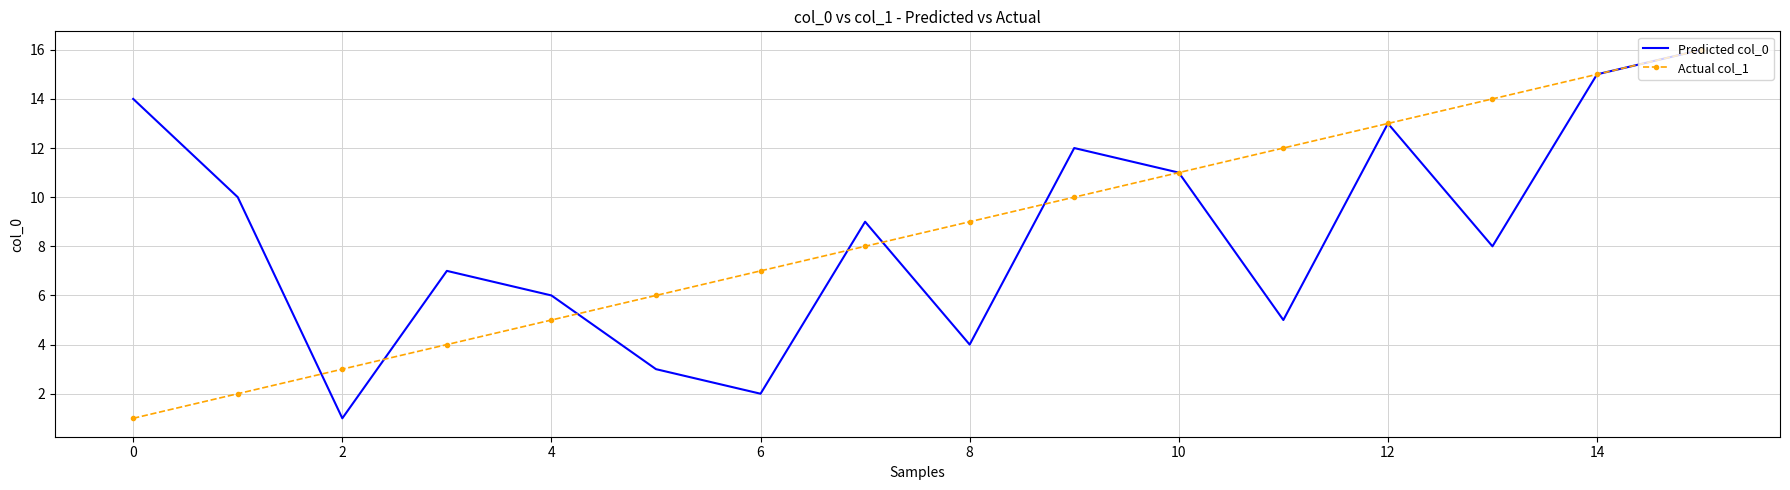

What is the sum of all Actual col_1 values?

136